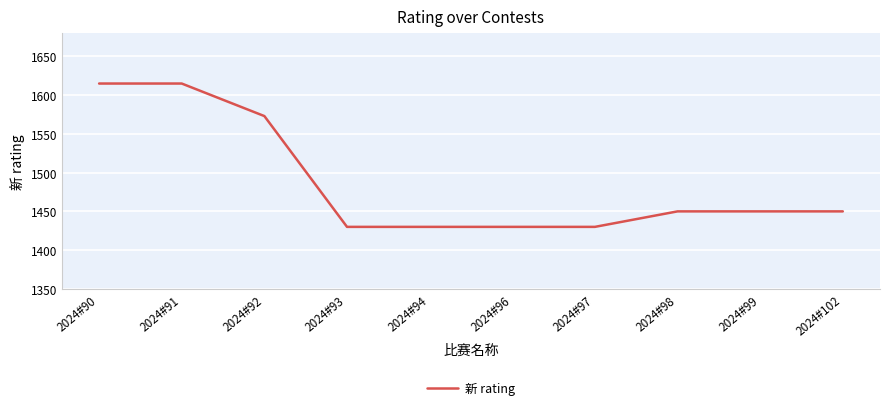

Does the chart display data point markers on the line(s)?

No